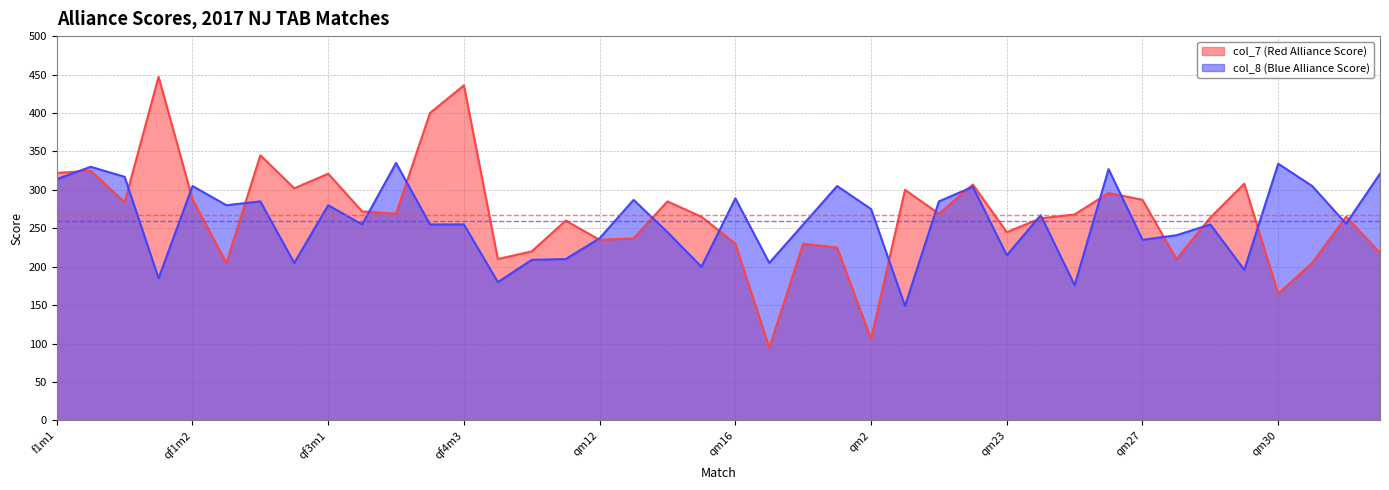

Between qf4m2 and qm11, which series saw the biggest shift?

col_7 (Red Alliance Score)